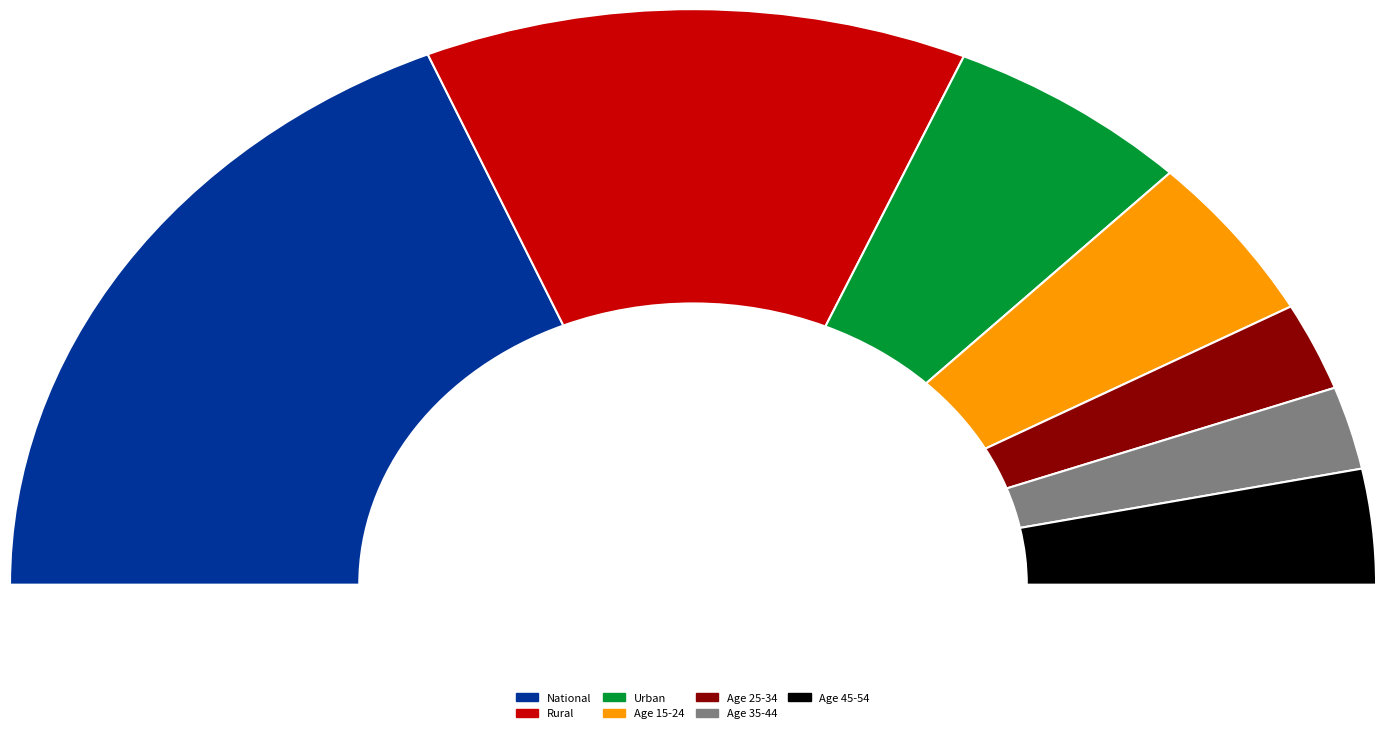

Is it true that age_10yrbands_y15_24 is 3% of the pie?

False